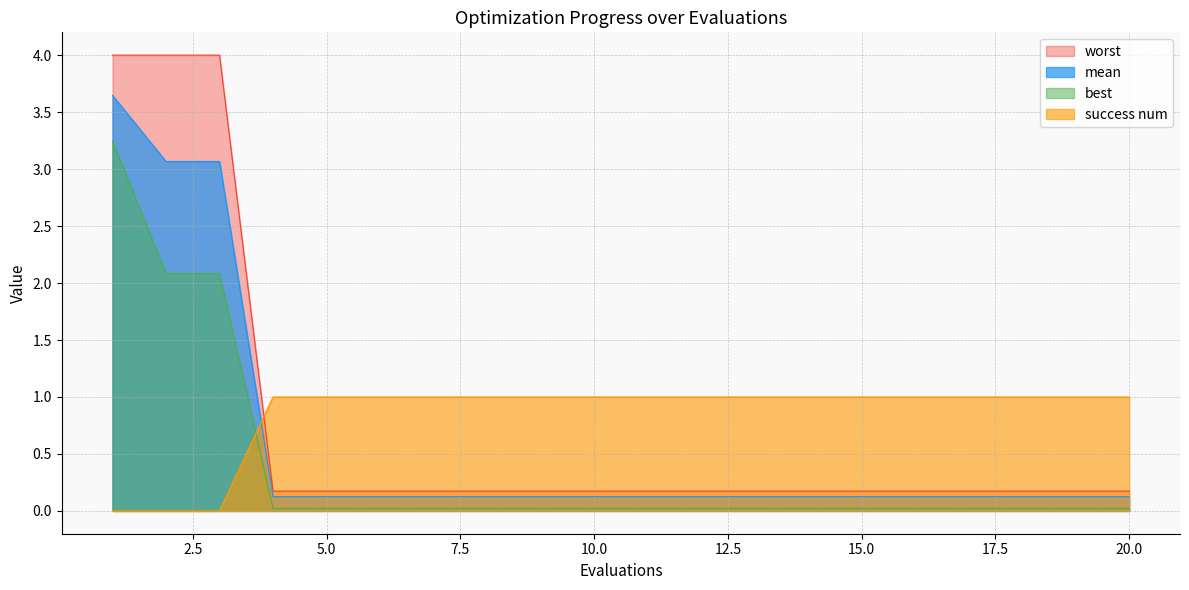

The best series shows 0.0 at 5.0. True or false?

True